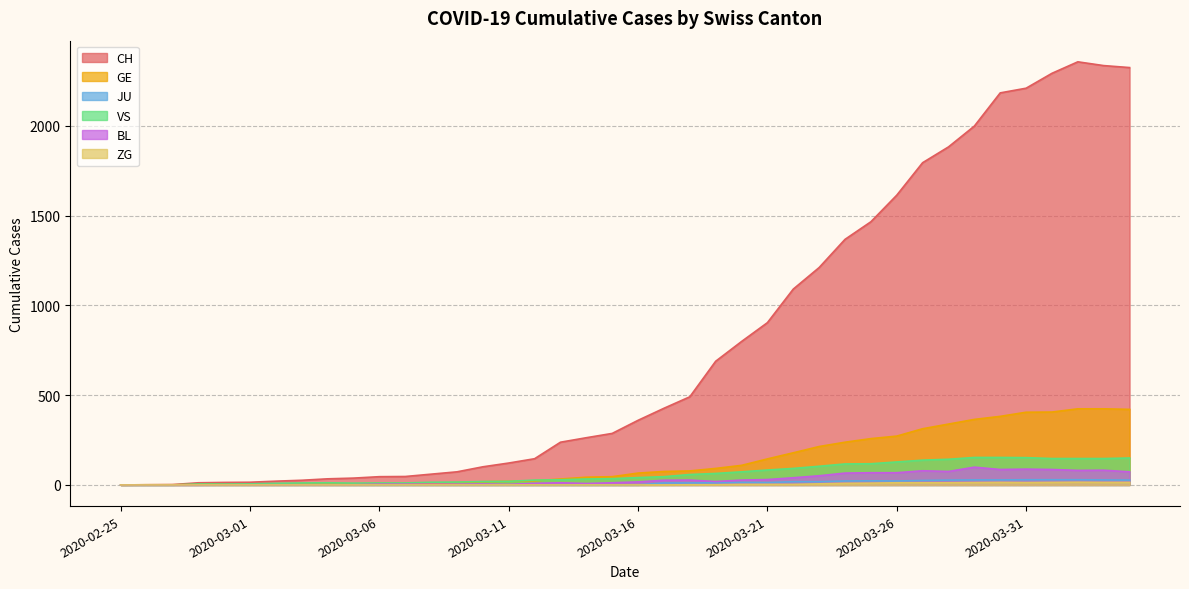

Reading left to right, list all the values displayed in this chart.

CH: 2020-02-25=0	2020-02-26=1	2020-02-27=2	2020-02-28=12	2020-02-29=14	2020-03-01=15	2020-03-02=21	2020-03-03=26	2020-03-04=34	2020-03-05=38	2020-03-06=46	2020-03-07=47	2020-03-08=60	2020-03-09=73	2020-03-10=101	2020-03-11=122	2020-03-12=146	2020-03-13=238	2020-03-14=263	2020-03-15=287	2020-03-16=360	2020-03-17=427	2020-03-18=491	2020-03-19=689	2020-03-20=799	2020-03-21=904	2020-03-22=1091	2020-03-23=1211	2020-03-24=1368	2020-03-25=1466	2020-03-26=1614	2020-03-27=1795	2020-03-28=1883	2020-03-29=1999	2020-03-30=2184	2020-03-31=2210	2020-04-01=2293	2020-04-02=2357	2020-04-03=2336	2020-04-04=2325
GE: 2020-02-25=0	2020-02-26=1	2020-02-27=1	2020-02-28=2	2020-02-29=3	2020-03-01=3	2020-03-02=3	2020-03-03=4	2020-03-04=4	2020-03-05=5	2020-03-06=7	2020-03-07=7	2020-03-08=9	2020-03-09=13	2020-03-10=18	2020-03-11=20	2020-03-12=23	2020-03-13=33	2020-03-14=43	2020-03-15=46	2020-03-16=66	2020-03-17=75	2020-03-18=78	2020-03-19=92	2020-03-20=109	2020-03-21=145	2020-03-22=179	2020-03-23=214	2020-03-24=238	2020-03-25=258	2020-03-26=272	2020-03-27=313	2020-03-28=339	2020-03-29=365	2020-03-30=382	2020-03-31=405	2020-04-01=406	2020-04-02=424	2020-04-03=424	2020-04-04=421
JU: 2020-02-25=0	2020-02-26=0	2020-02-27=0	2020-02-28=0	2020-02-29=0	2020-03-01=0	2020-03-02=0	2020-03-03=0	2020-03-04=0	2020-03-05=0	2020-03-06=0	2020-03-07=0	2020-03-08=0	2020-03-09=0	2020-03-10=0	2020-03-11=0	2020-03-12=0	2020-03-13=0	2020-03-14=0	2020-03-15=0	2020-03-16=0	2020-03-17=11	2020-03-18=11	2020-03-19=12	2020-03-20=14	2020-03-21=13	2020-03-22=18	2020-03-23=18	2020-03-24=22	2020-03-25=23	2020-03-26=22	2020-03-27=25	2020-03-28=27	2020-03-29=28	2020-03-30=28	2020-03-31=29	2020-04-01=29	2020-04-02=29	2020-04-03=28	2020-04-04=27
VS: 2020-02-25=0	2020-02-26=0	2020-02-27=0	2020-02-28=5	2020-02-29=5	2020-03-01=6	2020-03-02=9	2020-03-03=11	2020-03-04=12	2020-03-05=10	2020-03-06=11	2020-03-07=11	2020-03-08=15	2020-03-09=16	2020-03-10=19	2020-03-11=20	2020-03-12=27	2020-03-13=29	2020-03-14=33	2020-03-15=35	2020-03-16=41	2020-03-17=46	2020-03-18=58	2020-03-19=64	2020-03-20=73	2020-03-21=83	2020-03-22=92	2020-03-23=104	2020-03-24=117	2020-03-25=118	2020-03-26=128	2020-03-27=138	2020-03-28=143	2020-03-29=153	2020-03-30=153	2020-03-31=152	2020-04-01=147	2020-04-02=147	2020-04-03=147	2020-04-04=150
BL: 2020-02-25=0	2020-02-26=0	2020-02-27=0	2020-02-28=0	2020-02-29=1	2020-03-01=1	2020-03-02=1	2020-03-03=1	2020-03-04=1	2020-03-05=1	2020-03-06=4	2020-03-07=4	2020-03-08=4	2020-03-09=4	2020-03-10=5	2020-03-11=3	2020-03-12=9	2020-03-13=12	2020-03-14=8	2020-03-15=12	2020-03-16=17	2020-03-17=26	2020-03-18=27	2020-03-19=19	2020-03-20=27	2020-03-21=30	2020-03-22=40	2020-03-23=51	2020-03-24=66	2020-03-25=68	2020-03-26=68	2020-03-27=79	2020-03-28=75	2020-03-29=99	2020-03-30=86	2020-03-31=88	2020-04-01=86	2020-04-02=81	2020-04-03=82	2020-04-04=73
ZG: 2020-02-25=0	2020-02-26=0	2020-02-27=0	2020-02-28=0	2020-02-29=0	2020-03-01=0	2020-03-02=0	2020-03-03=0	2020-03-04=0	2020-03-05=0	2020-03-06=0	2020-03-07=0	2020-03-08=0	2020-03-09=0	2020-03-10=0	2020-03-11=0	2020-03-12=0	2020-03-13=0	2020-03-14=0	2020-03-15=0	2020-03-16=0	2020-03-17=0	2020-03-18=1	2020-03-19=1	2020-03-20=3	2020-03-21=3	2020-03-22=3	2020-03-23=6	2020-03-24=9	2020-03-25=10	2020-03-26=12	2020-03-27=12	2020-03-28=12	2020-03-29=13	2020-03-30=14	2020-03-31=13	2020-04-01=14	2020-04-02=15	2020-04-03=14	2020-04-04=14